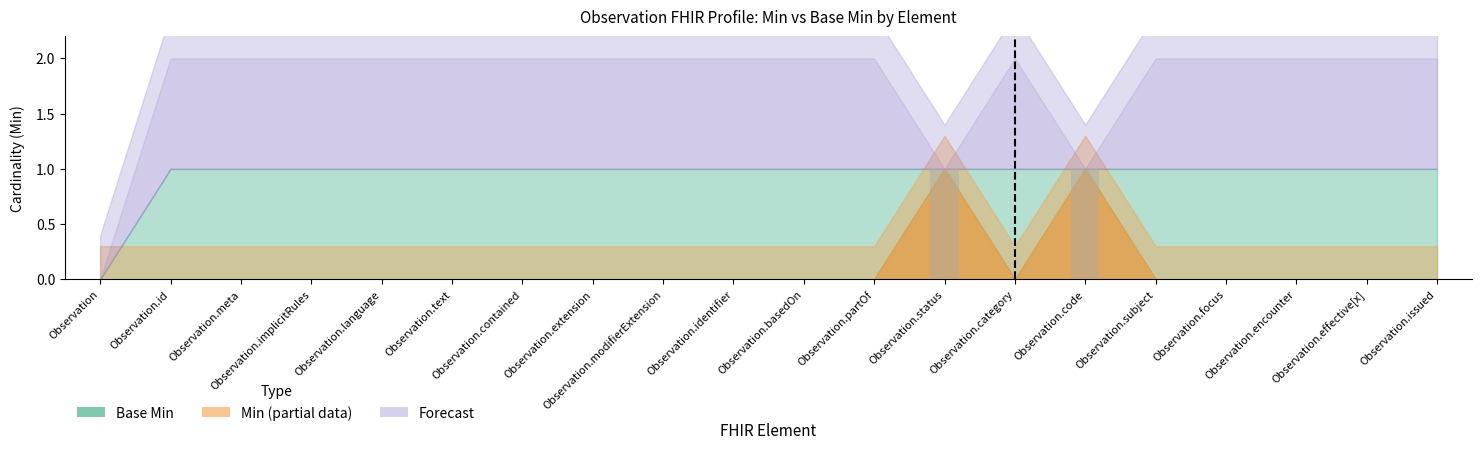

True or false: the data shows 0 at Observation.identifier.

True